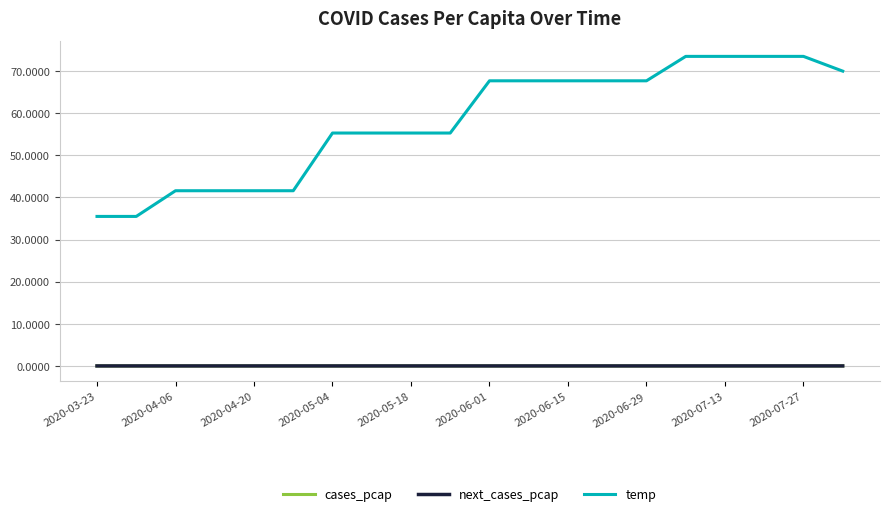

At how many categories does at least one series exceed 54?

14